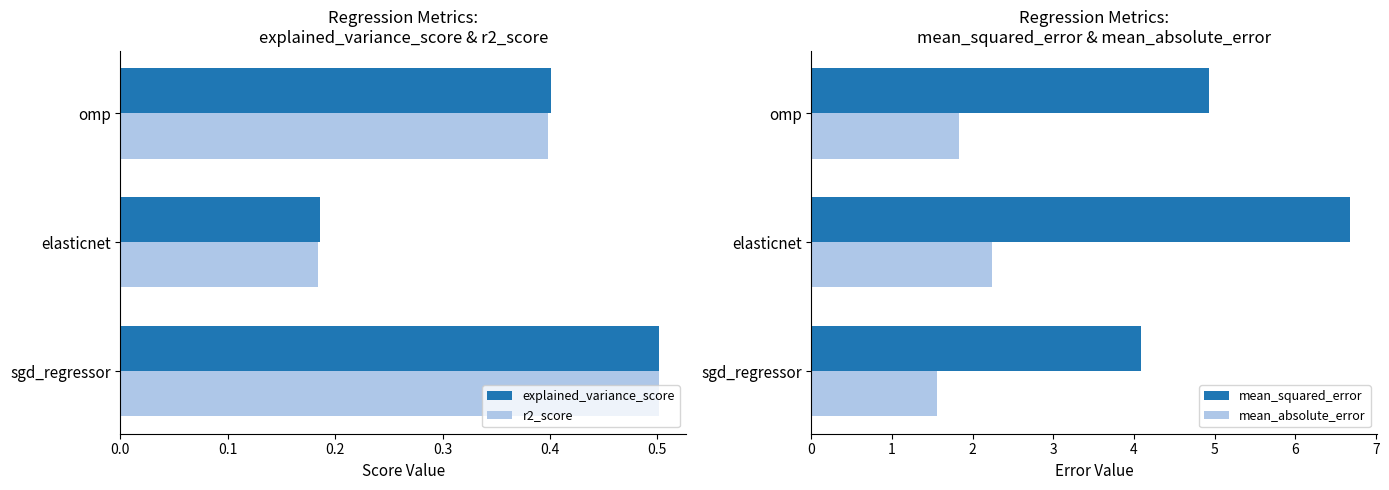

What is the sum of all r2_score values?

1.1